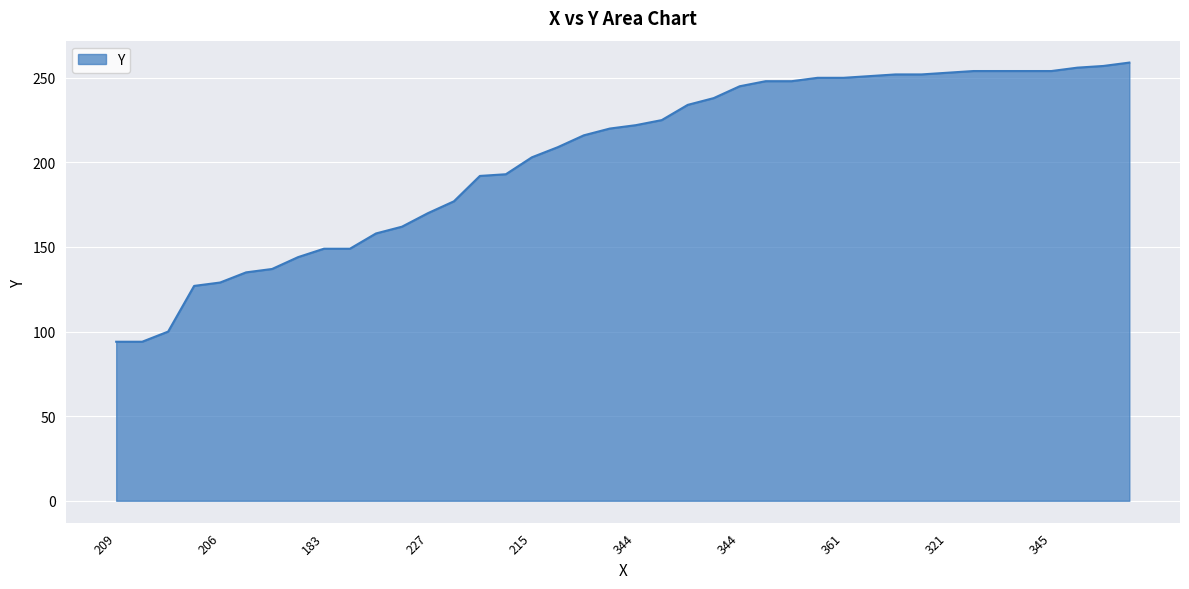

What is the minimum value shown in the chart?

94